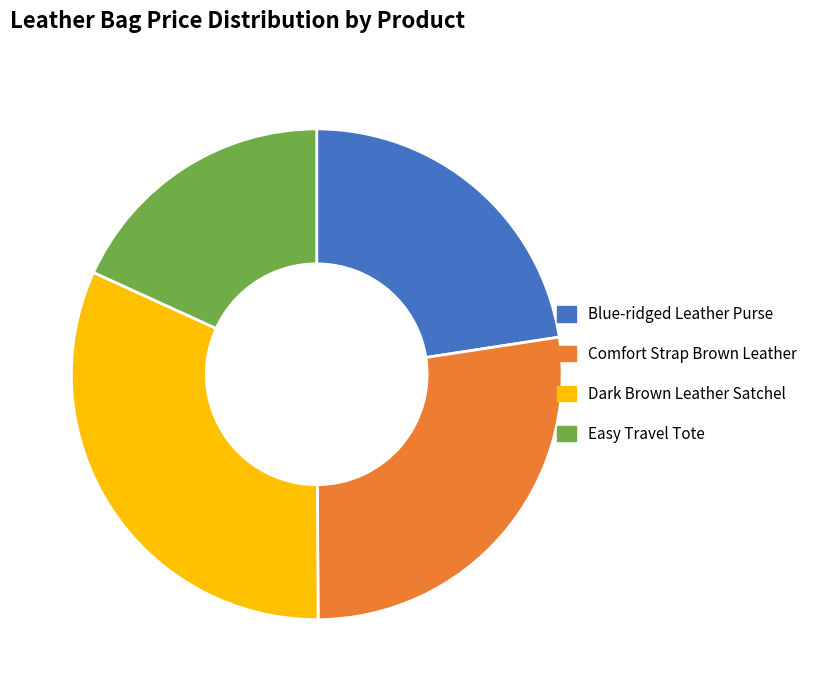

True or false: Easy Travel Tote accounts for 18% of the total.

True